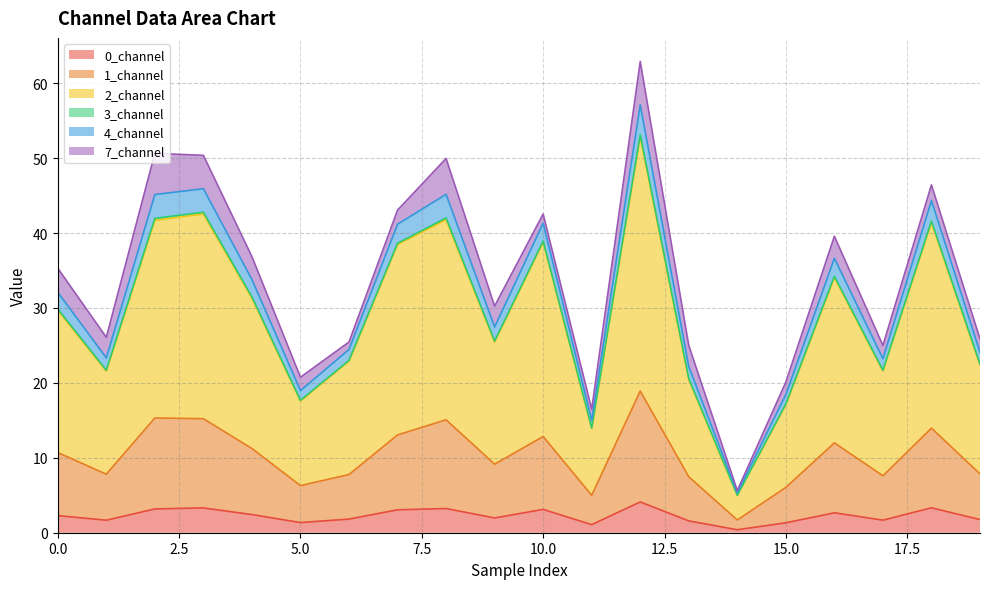

Count the number of categories in the chart.

20